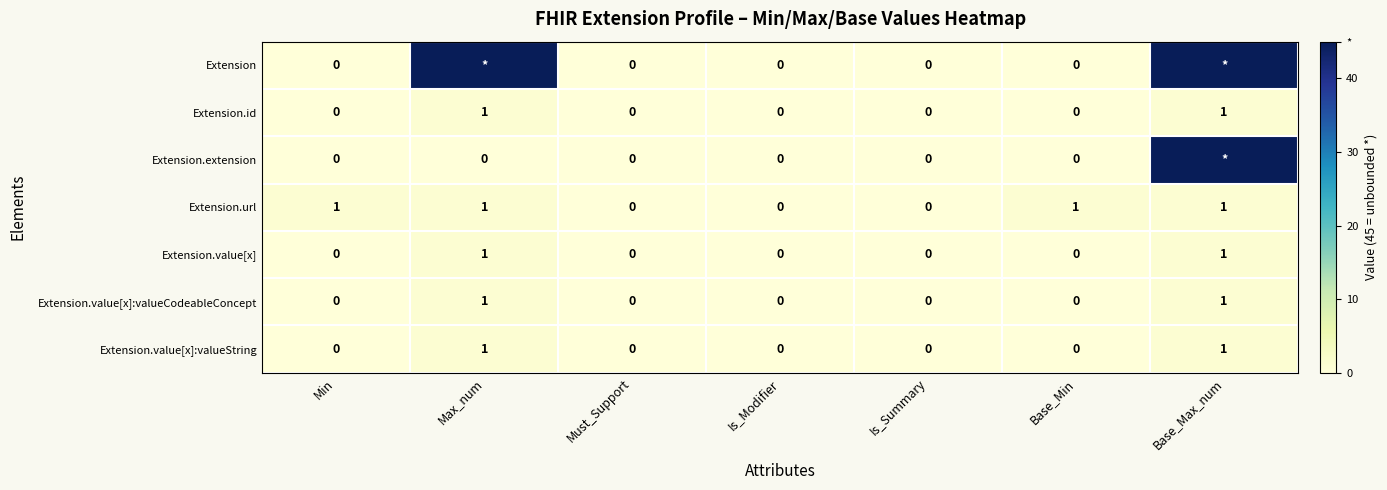

The value of Extension.id at Is_Modifier is -1. True or false?

False